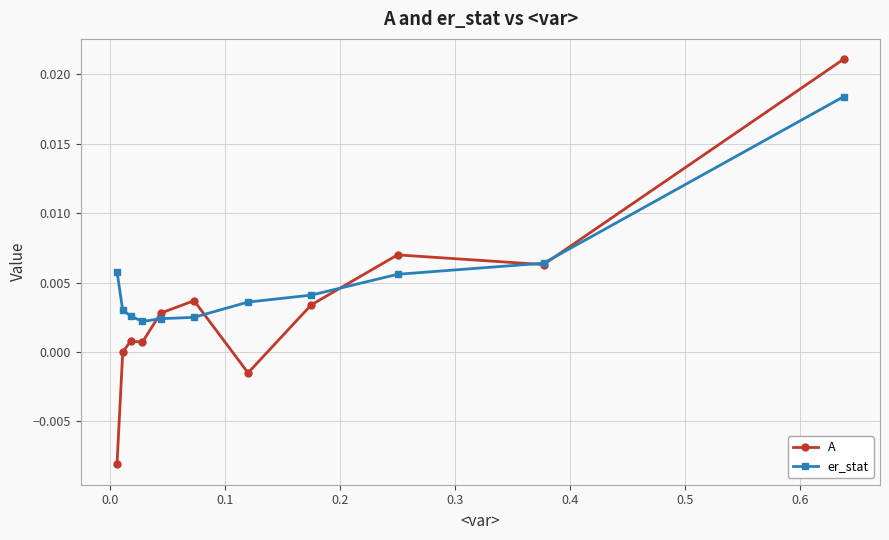

Rank the series by their maximum value, from highest to lowest.

A, er_stat